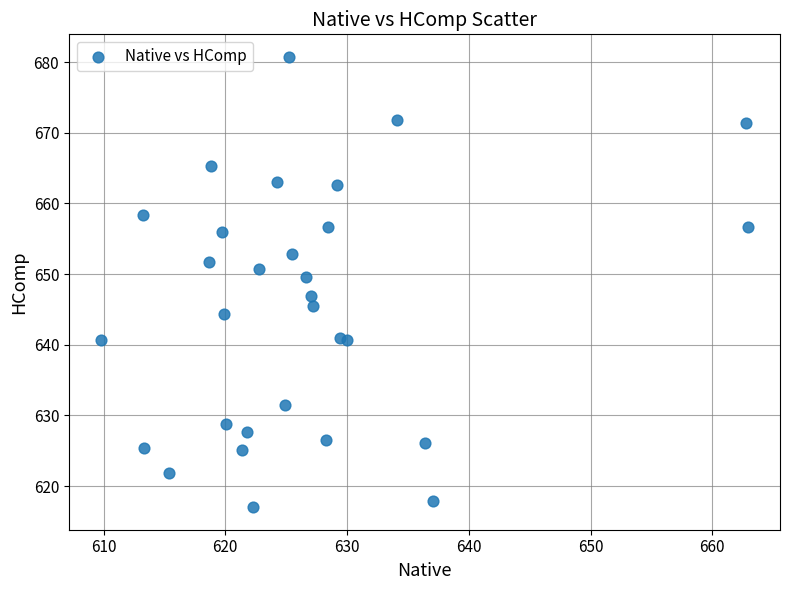

What is the range of X values (max minus min)?

53.1